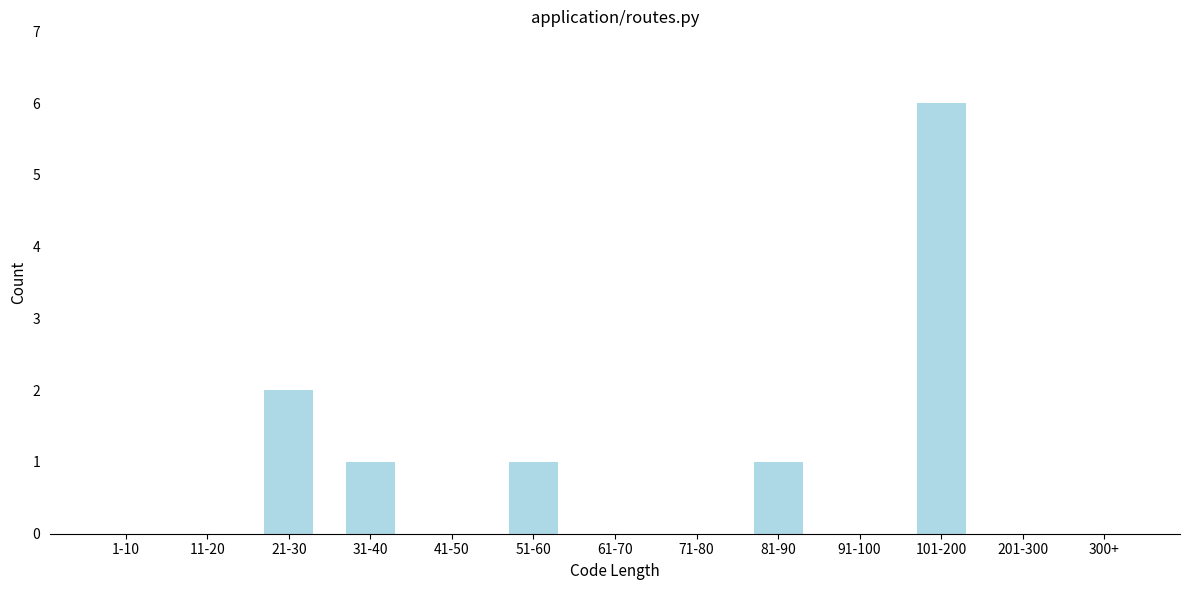

Reading right to left, list all the values displayed in this chart.

300+=0	201-300=0	101-200=6	91-100=0	81-90=1	71-80=0	61-70=0	51-60=1	41-50=0	31-40=1	21-30=2	11-20=0	1-10=0